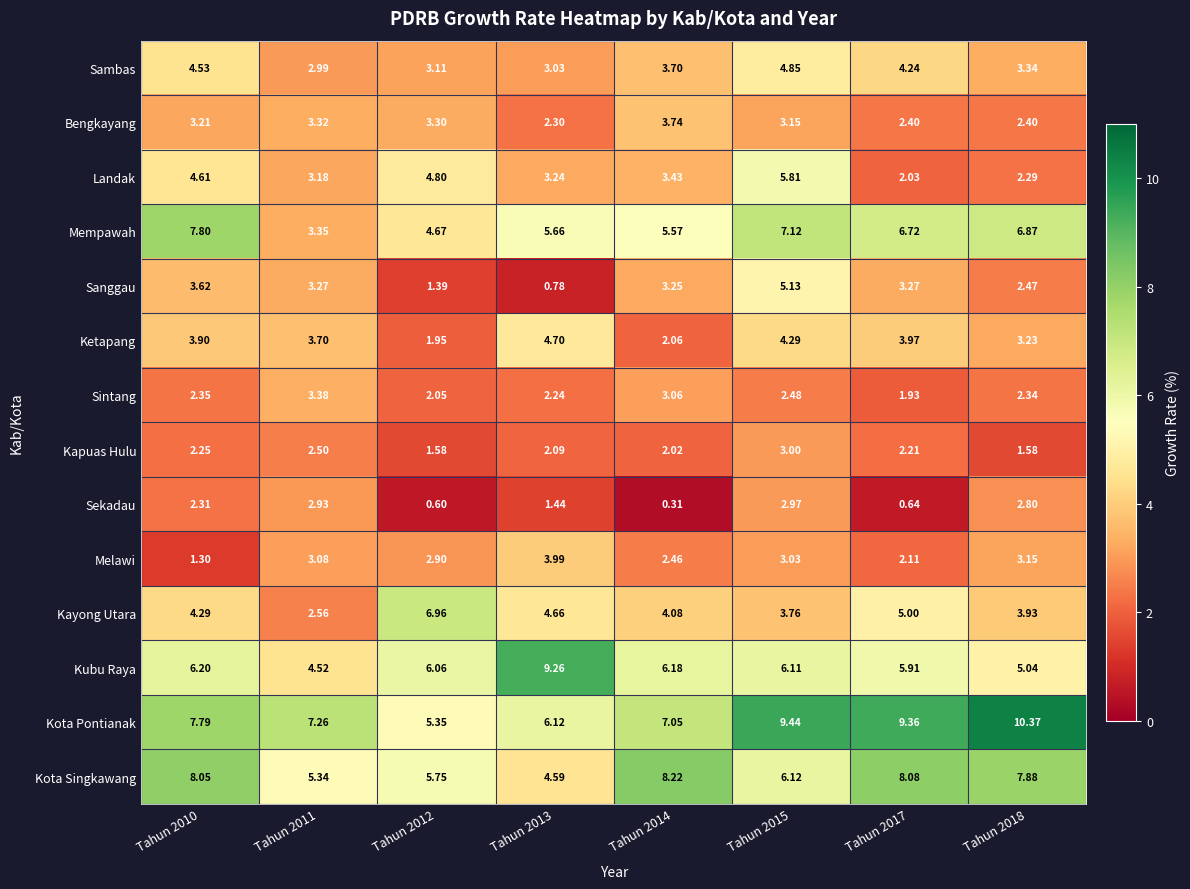

Which series has the widest spread of values?

Kota Pontianak